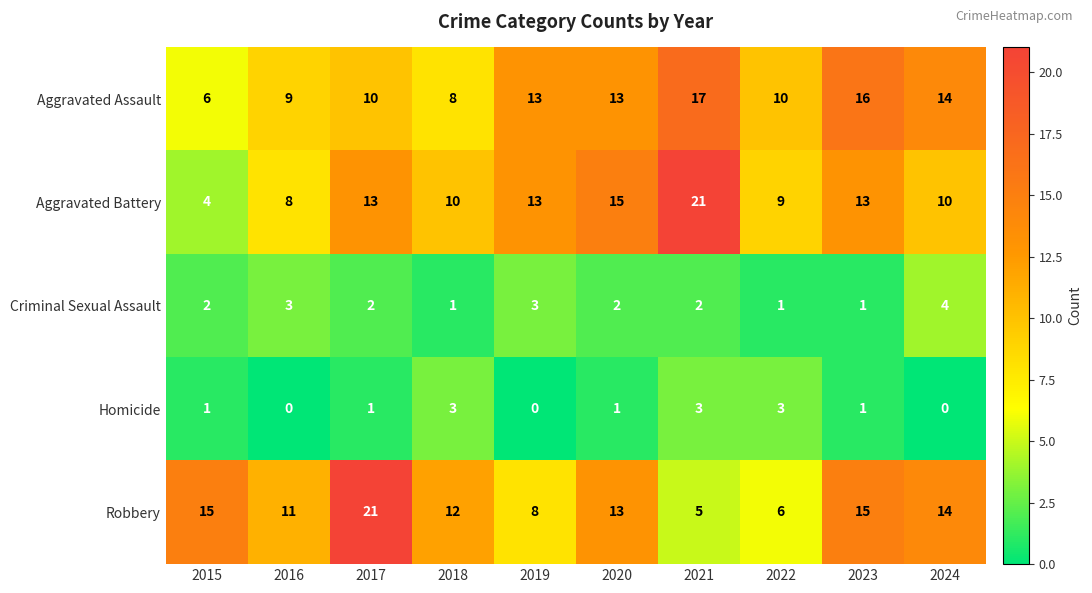

What is the difference between the Robbery values at 2021 and 2018?

7